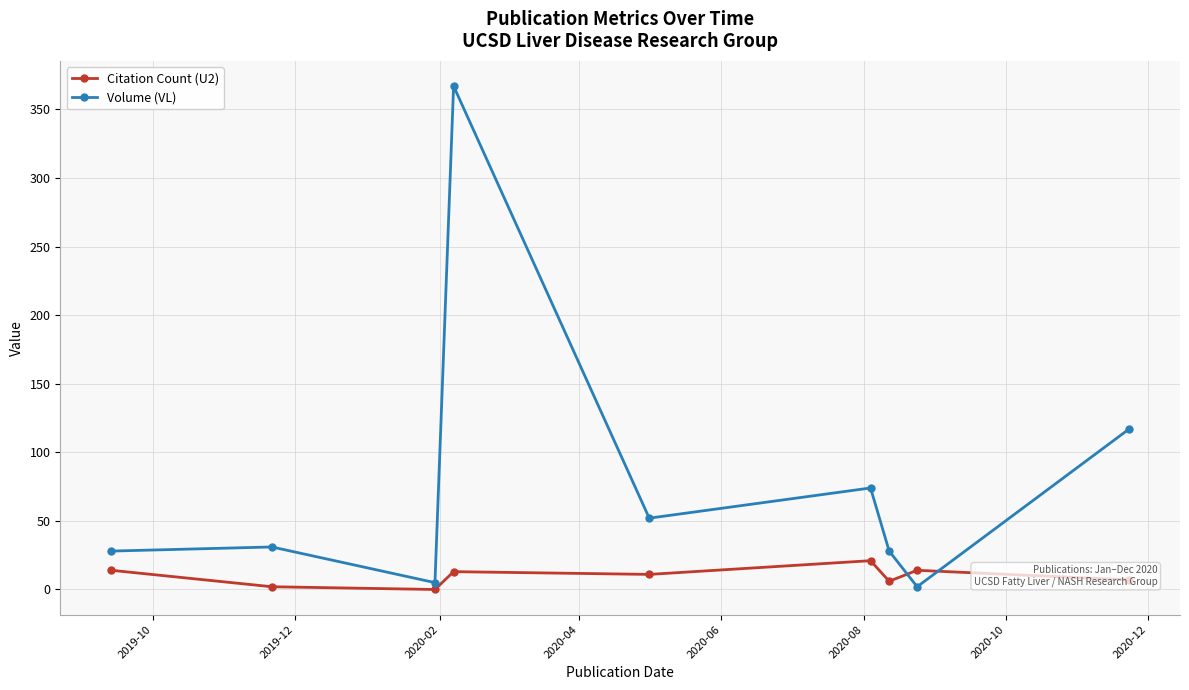

What is the difference between the second highest and second lowest values in the Volume (VL) series?

112